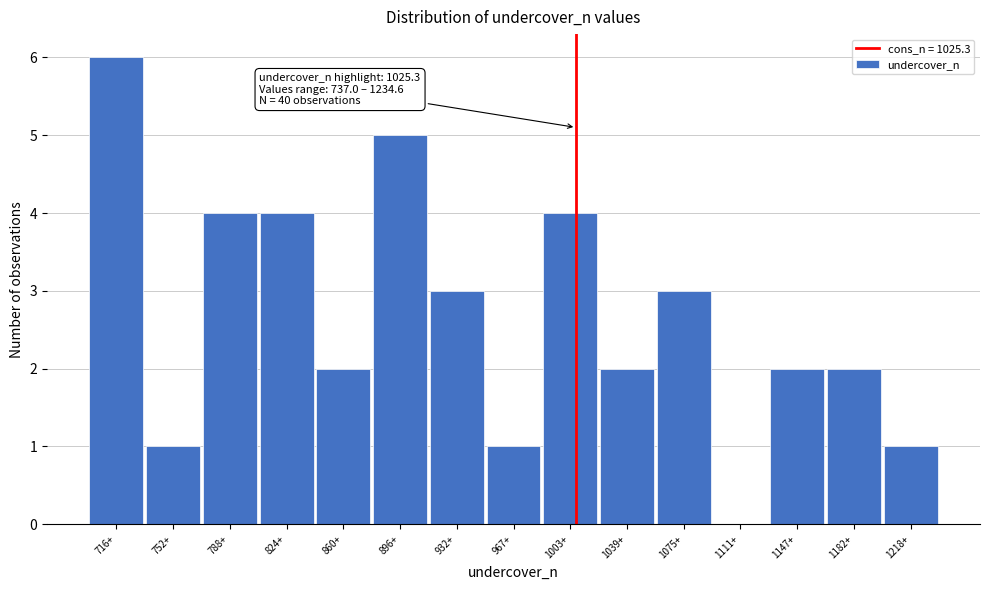

Reading left to right, extract all data points from this chart.

716+=6	752+=1	788+=4	824+=4	860+=2	896+=5	932+=3	967+=1	1003+=4	1039+=2	1075+=3	1111+=0	1147+=2	1182+=2	1218+=1